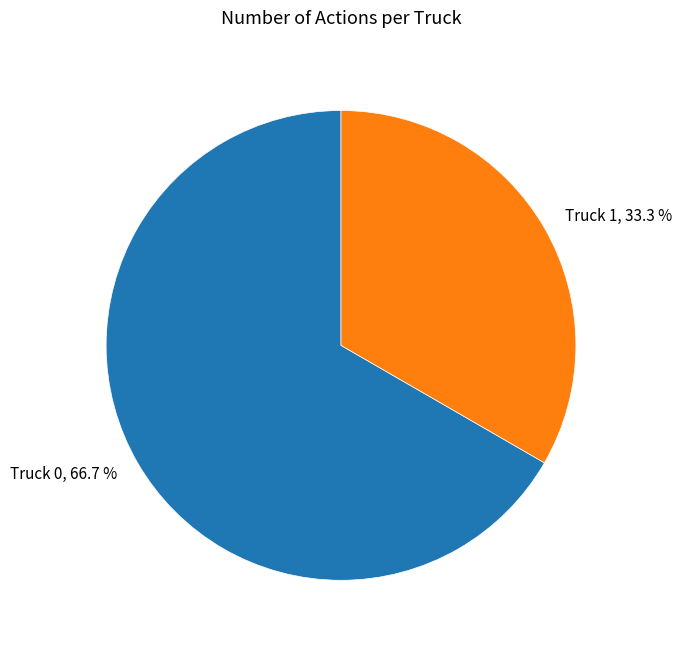

What is the largest slice in the pie chart?

Truck 0